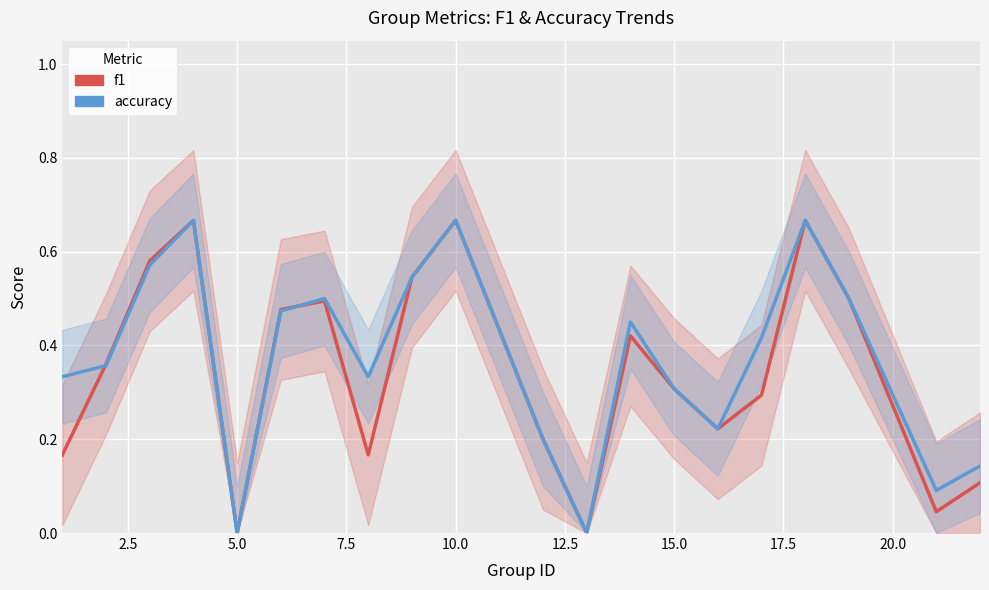

How many accuracy values are between 0 and 1?

20